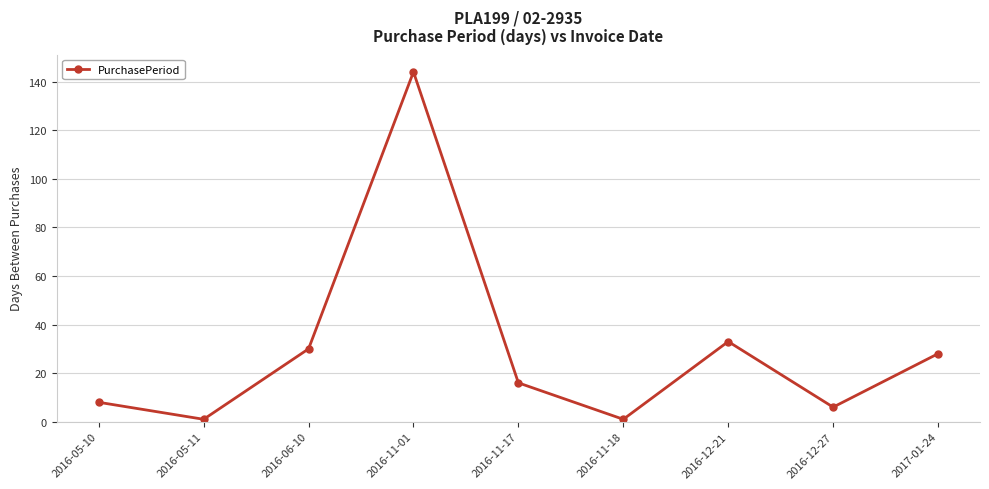

How many lines are shown in the chart?

1